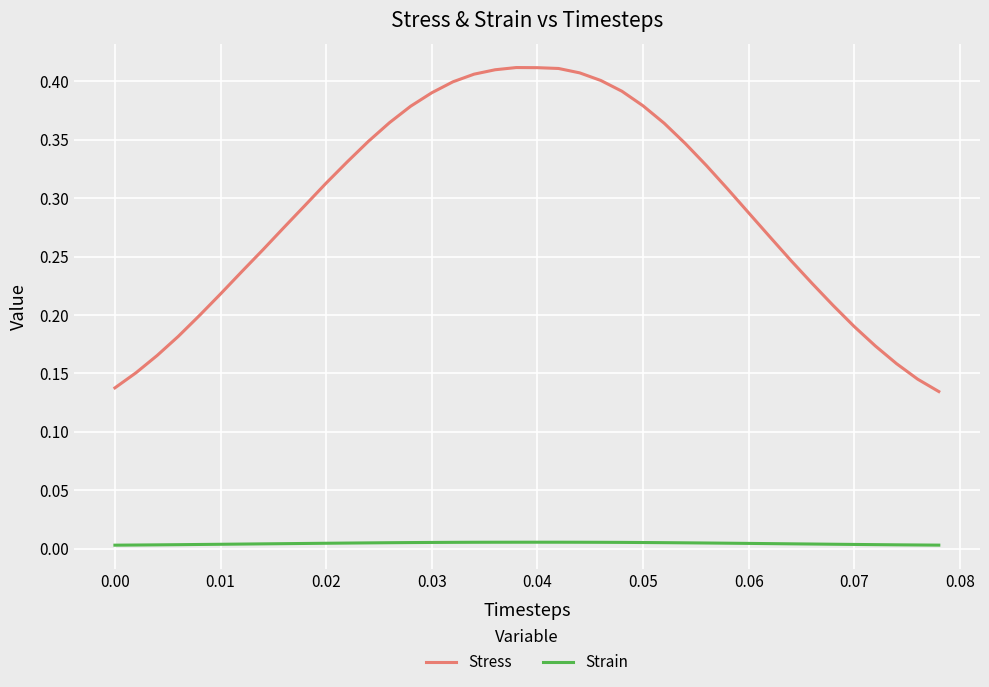

Rank the series by their maximum value, from lowest to highest.

Strain, Stress